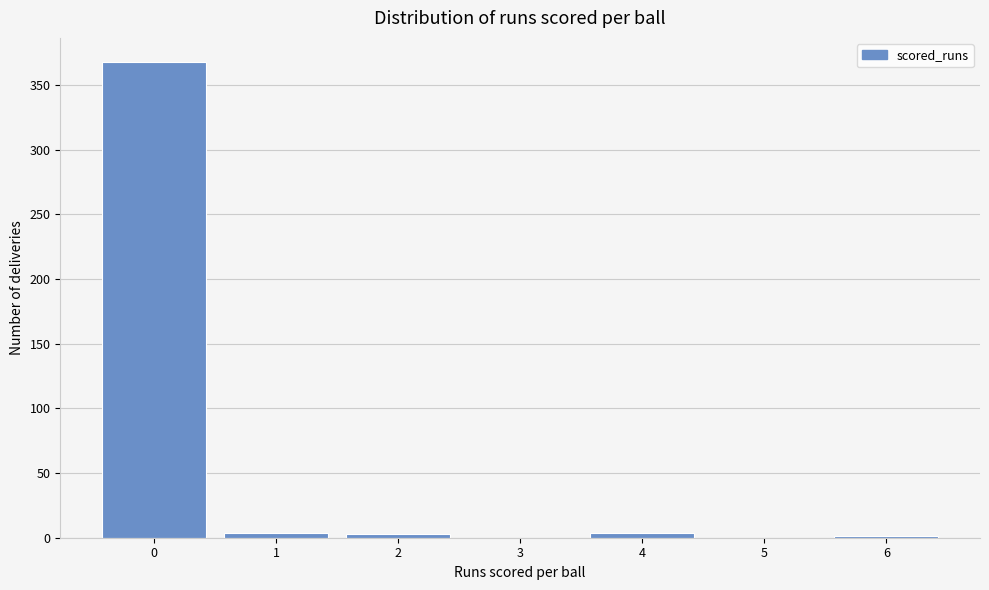

What is the greatest value displayed?

368